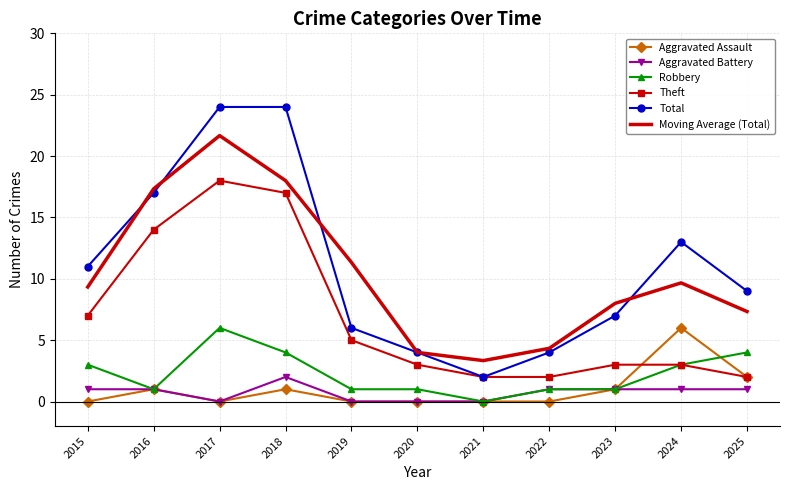

What is the sum of all Robbery values?

25.0